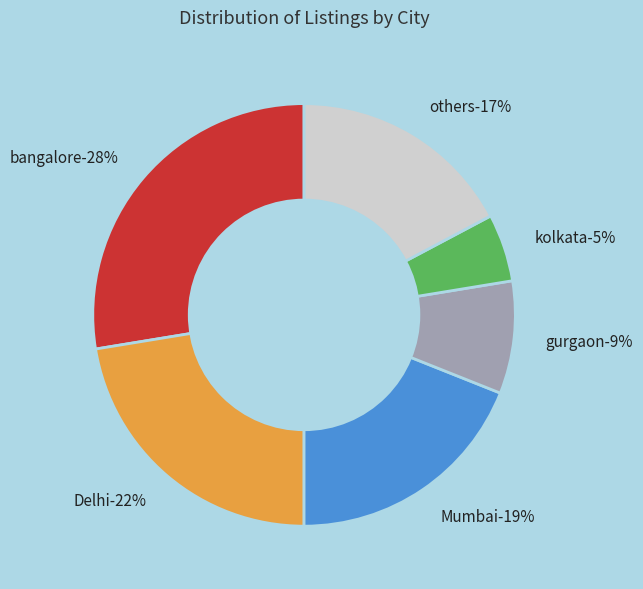

Is there a majority slice in this chart?

No